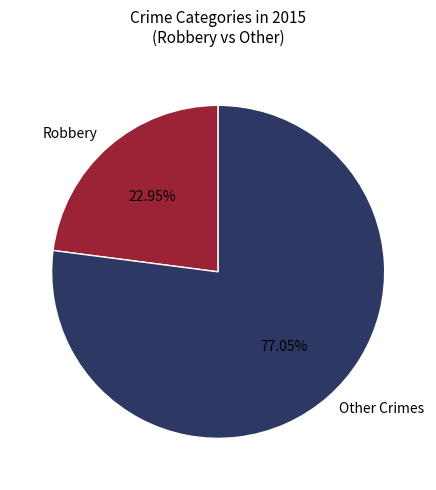

Combined, do Other Crimes and Robbery account for over 50%?

Yes